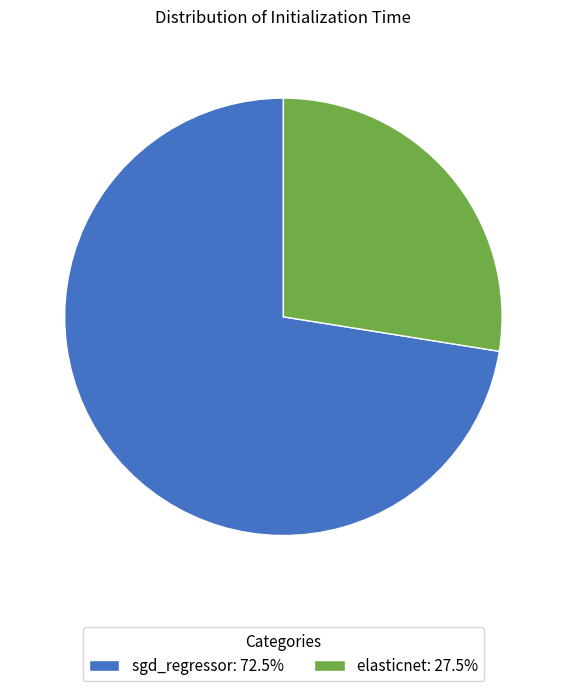

Is there a majority slice in this chart?

Yes